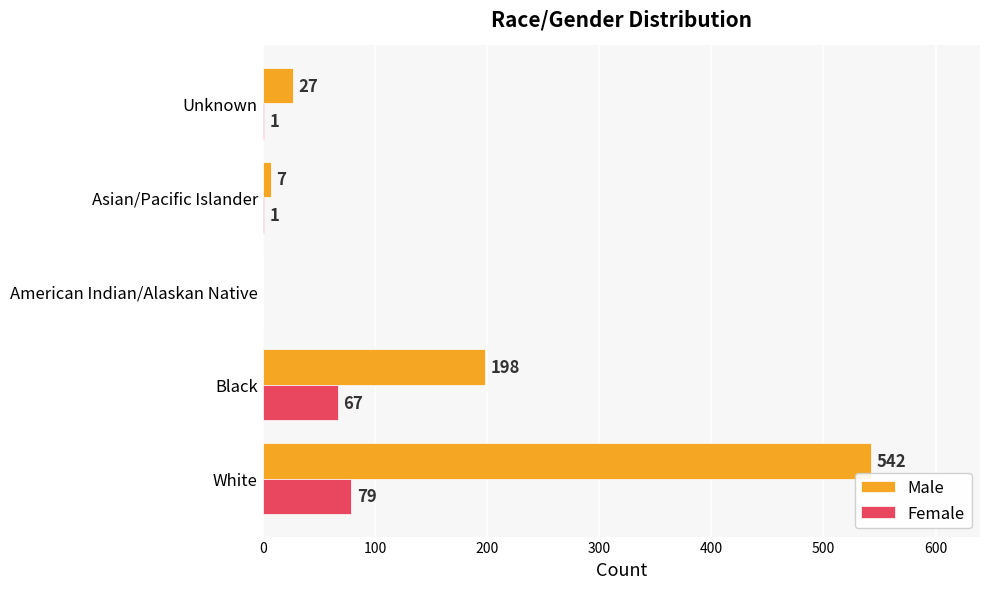

The Male series shows 27 at Unknown. True or false?

True